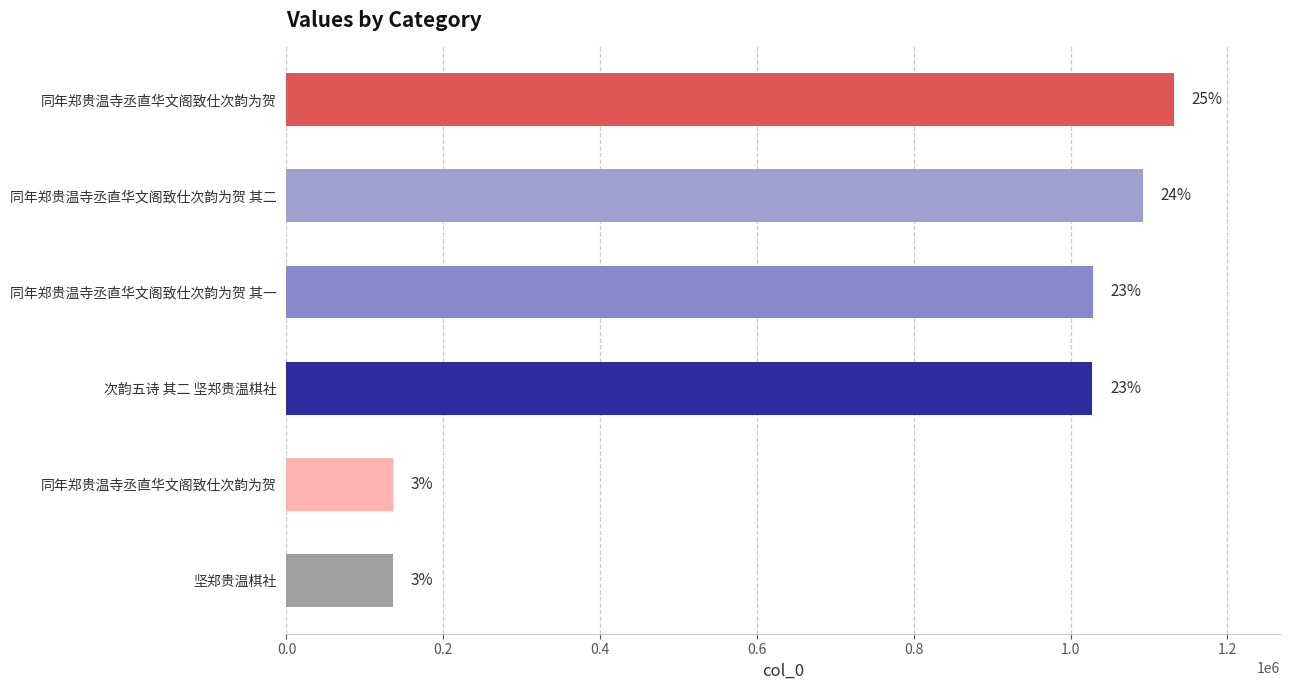

How many bars are there in total?

6